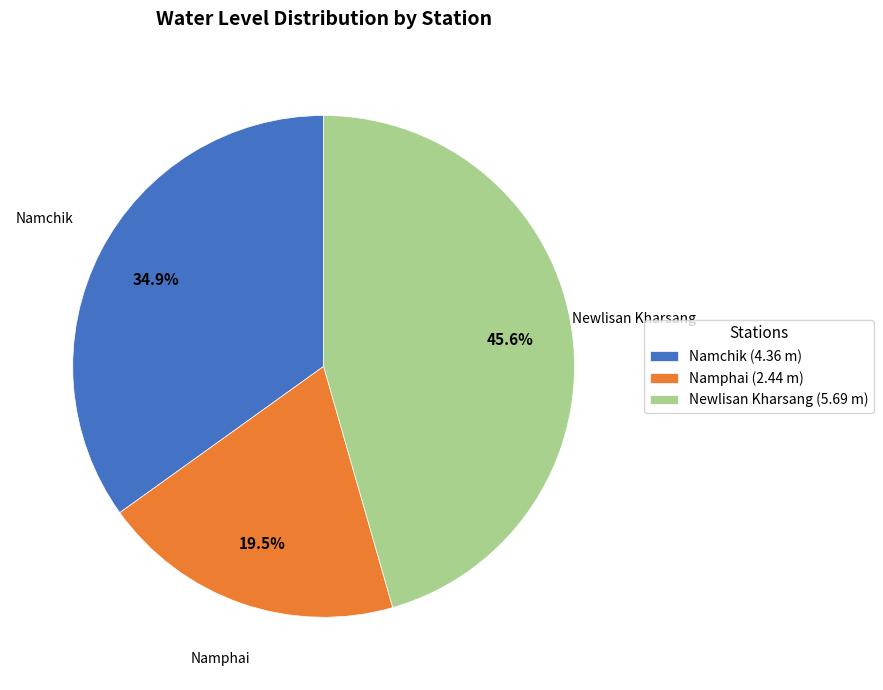

To the nearest percent, what is the average slice percentage?

33%